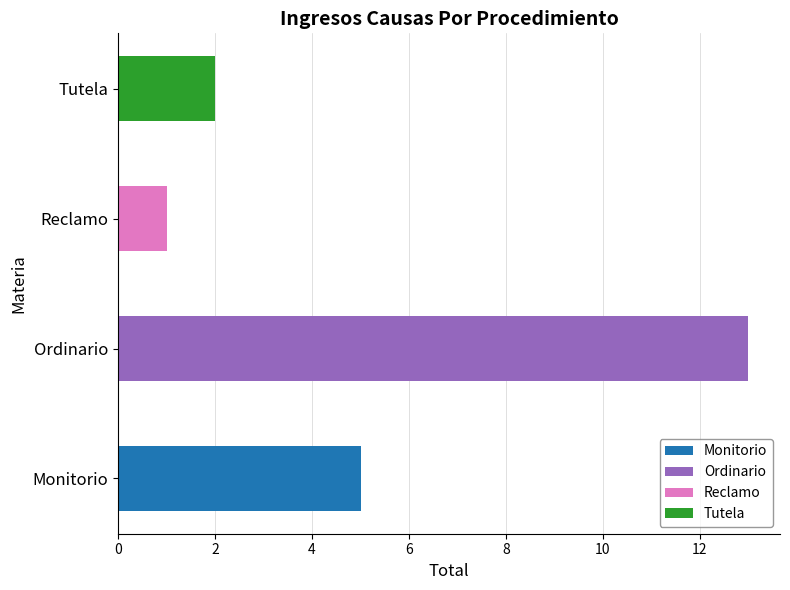

Does the chart contain stacked bars?

No